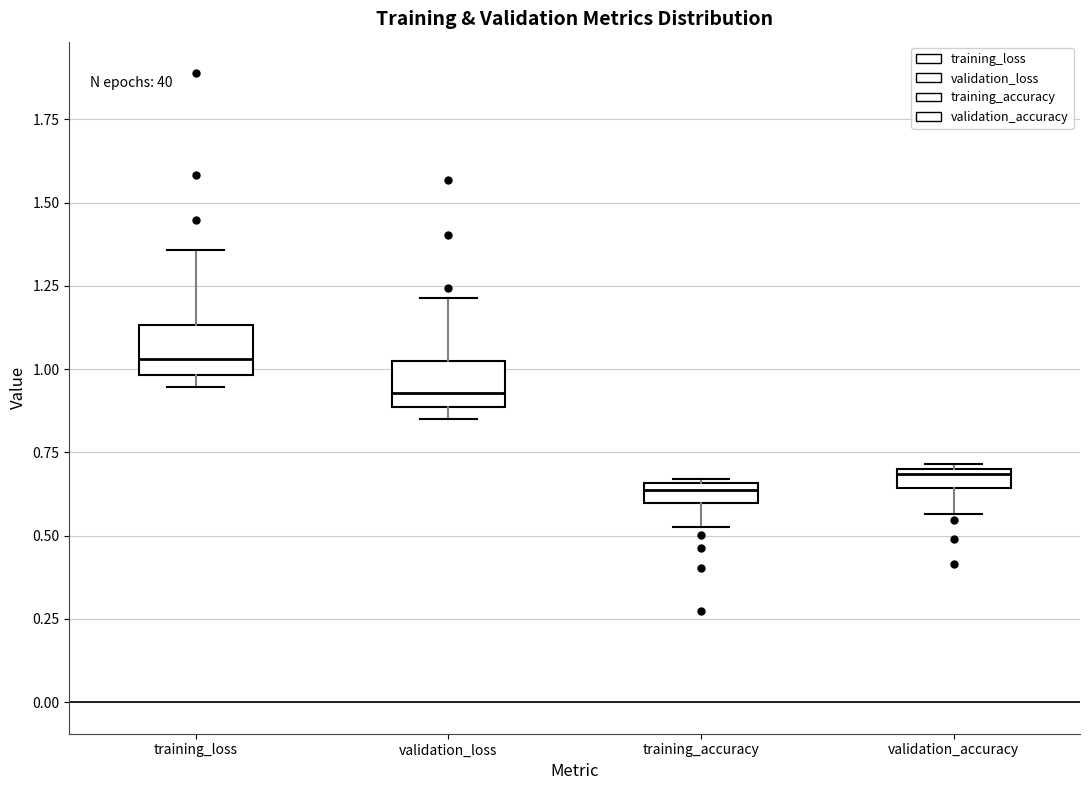

Which box has the highest median line?

training_loss